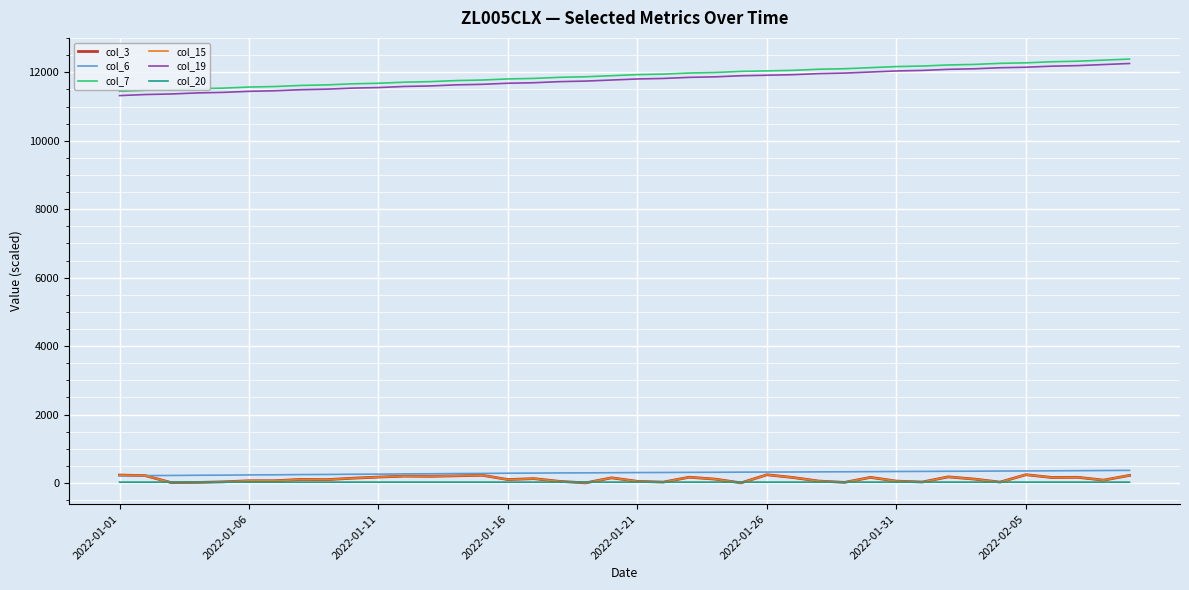

Does the chart have visible grid lines?

Yes